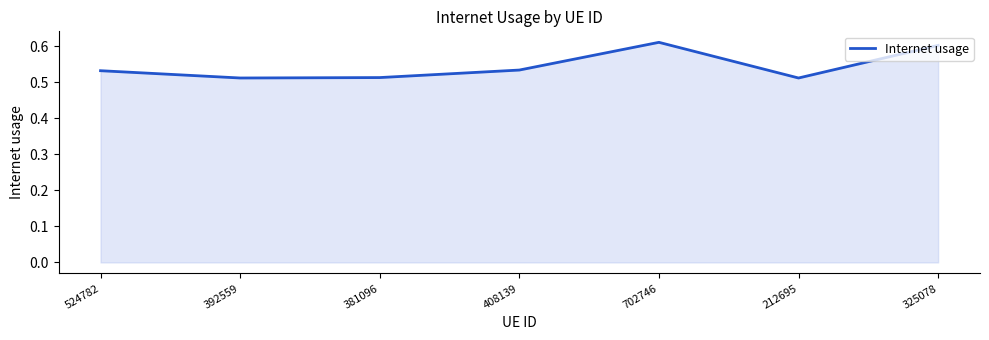

Which label corresponds to the largest value in the chart?

702746